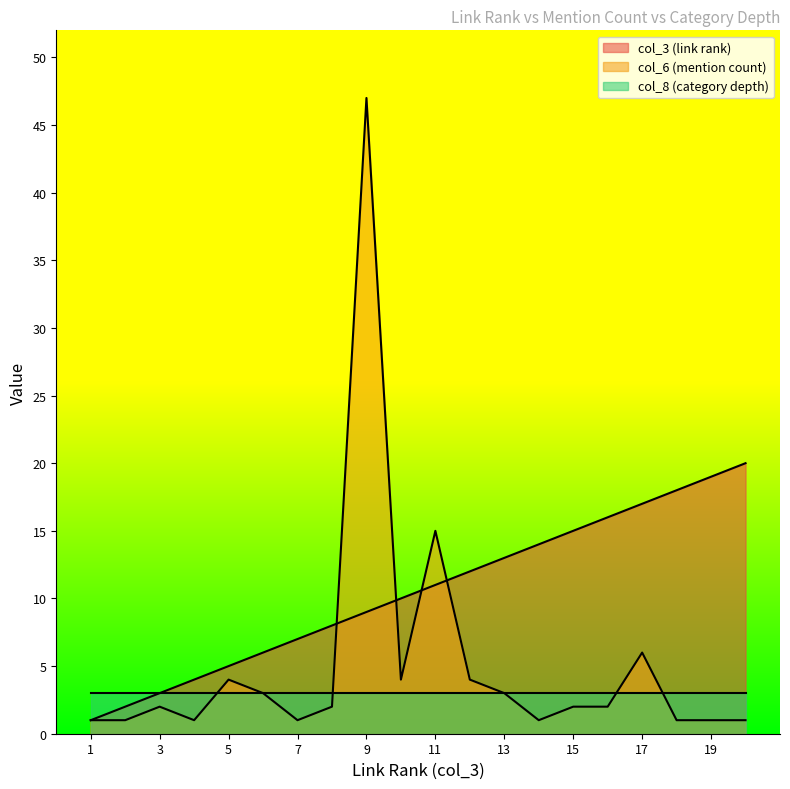

Rank the categories by col_3 (link rank) value from lowest to highest.

1, 2, 3, 4, 5, 6, 7, 8, 9, 10, 11, 12, 13, 14, 15, 16, 17, 18, 19, 20